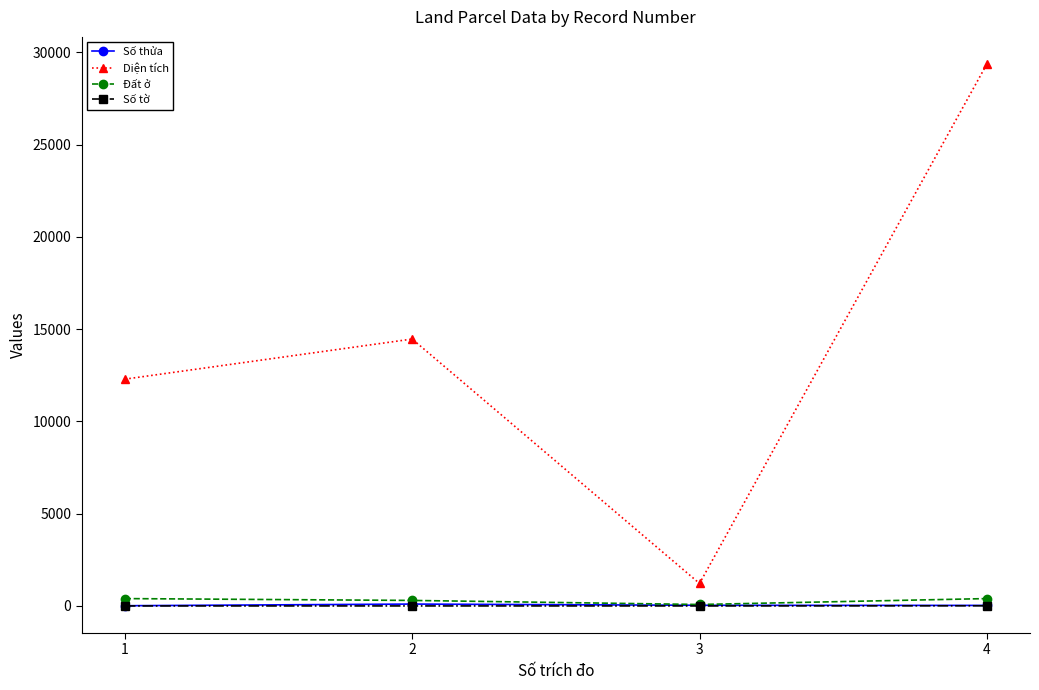

What is the highest value of the Diện tích series?

29372.1